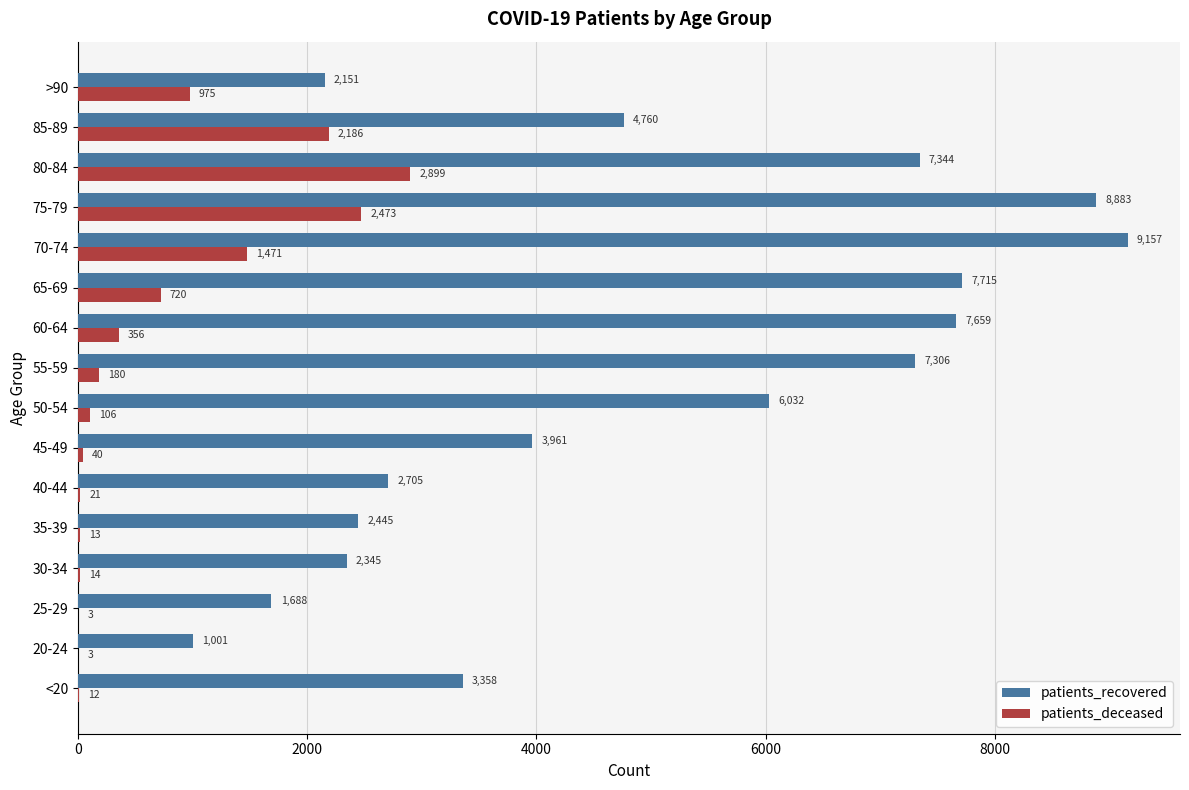

Which series has the largest total across all categories?

patients_recovered